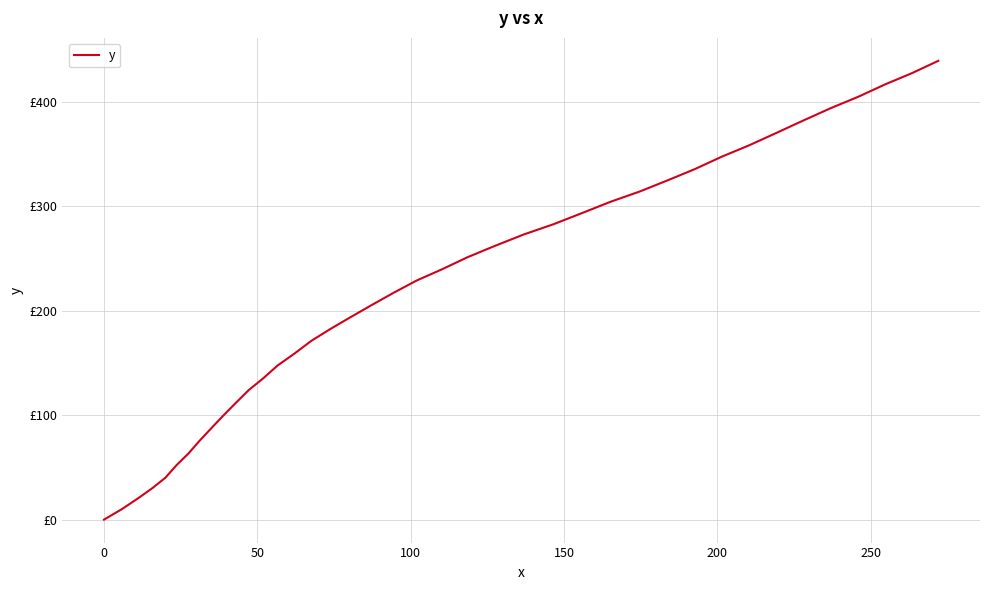

Does the chart display data point markers on the line(s)?

No